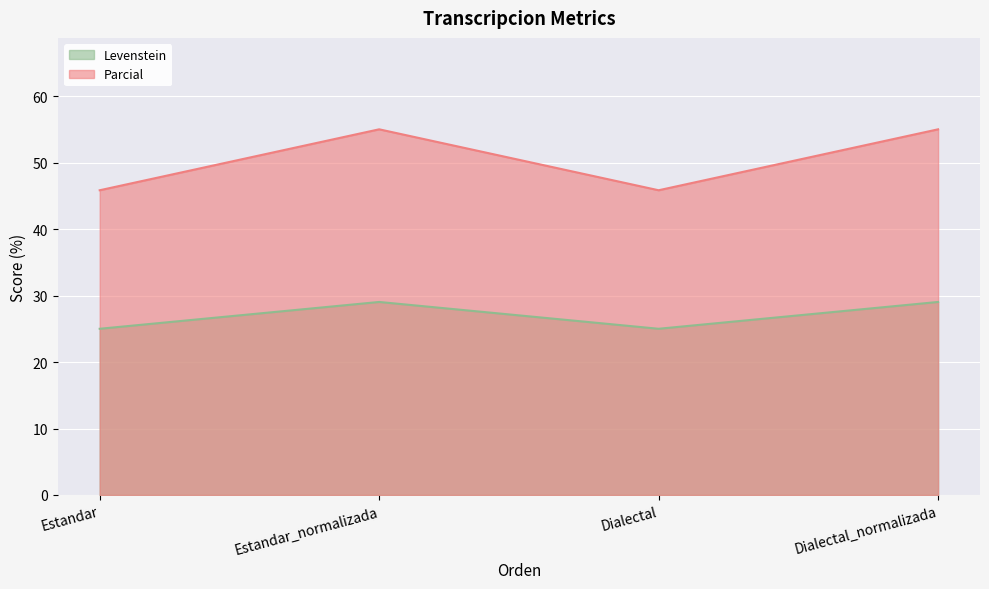

Reading left to right, extract all data points from this chart.

Levenstein: Estandar=25.0	Estandar_normalizada=29.0	Dialectal=25.0	Dialectal_normalizada=29.0
Parcial: Estandar=45.8	Estandar_normalizada=55.0	Dialectal=45.8	Dialectal_normalizada=55.0